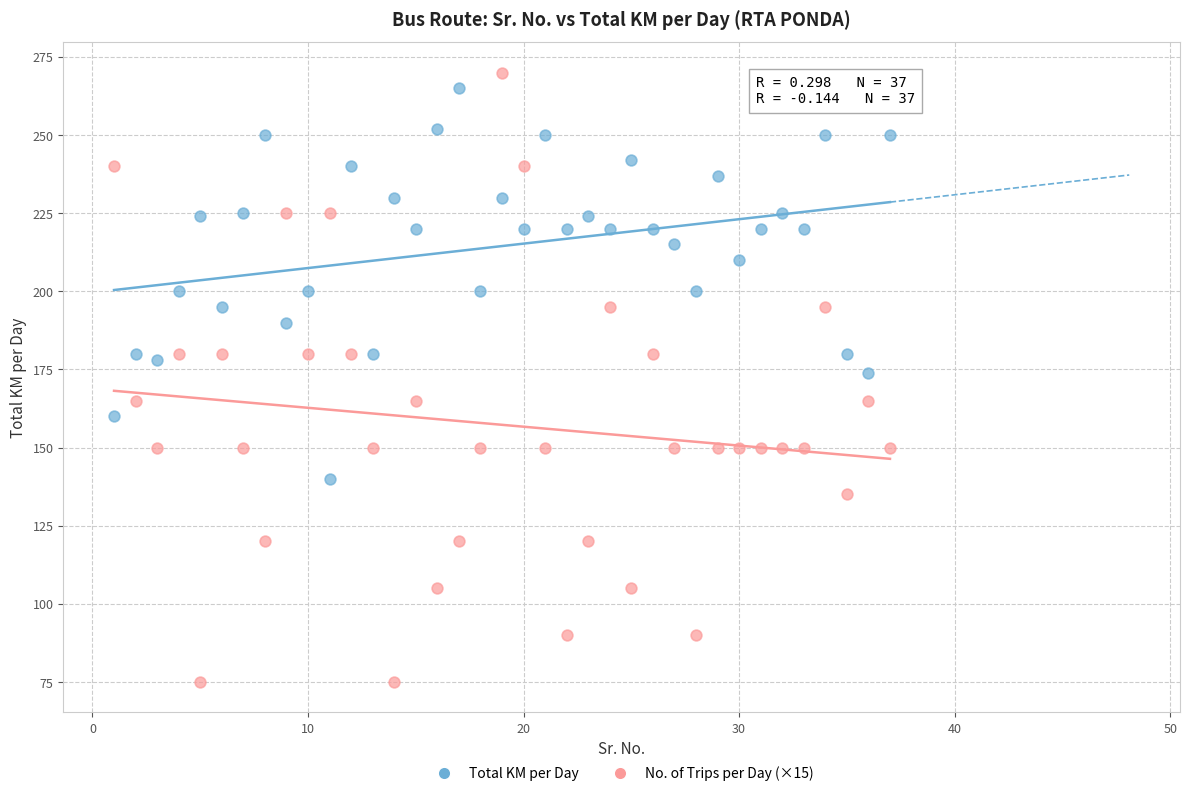

Which series contains the lowest Y value?

No. of Trips per Day (×15)